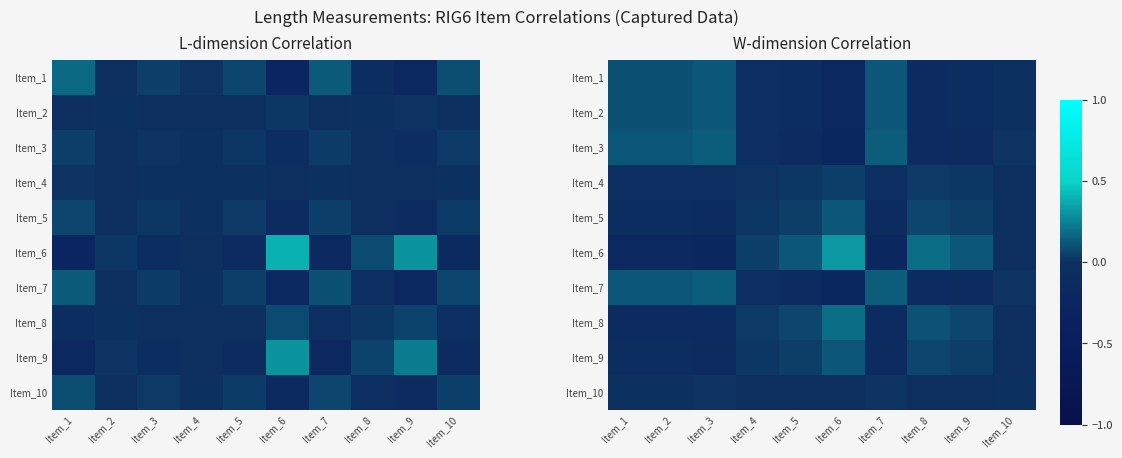

Is the value of Item_8 at Item_9 greater than the value of Item_5 at Item_1?

Yes